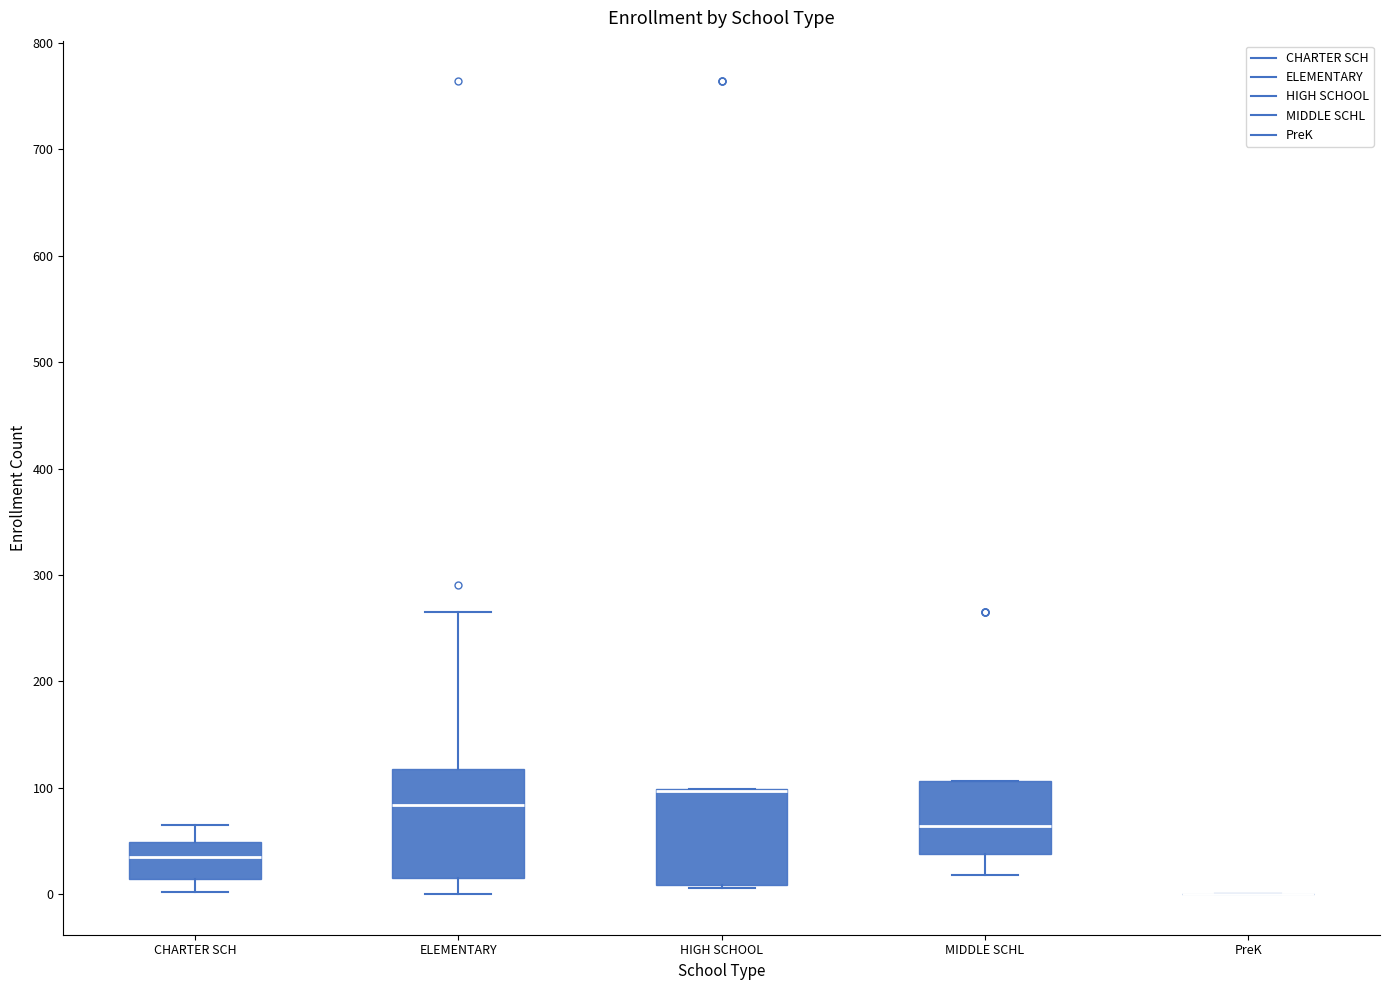

Reading left to right, transcribe this box plot: for each box, give where its median line is, the range the box spans, and where its two whiskers end, as read against the y-axis. The values are not printed on the chart, so give them approximately, as read against the axis.

CHARTER SCH: median 40, box 10 to 50, whiskers 0 to 70
ELEMENTARY: median 80, box 20 to 120, whiskers 0 to 270
HIGH SCHOOL: median 100 (drawn on the box's upper edge), box 10 to 100, whiskers 10 to 100
MIDDLE SCHL: median 60, box 40 to 110, whiskers 20 to 110
PreK: box collapsed to a line at 0, whiskers 0 to 0